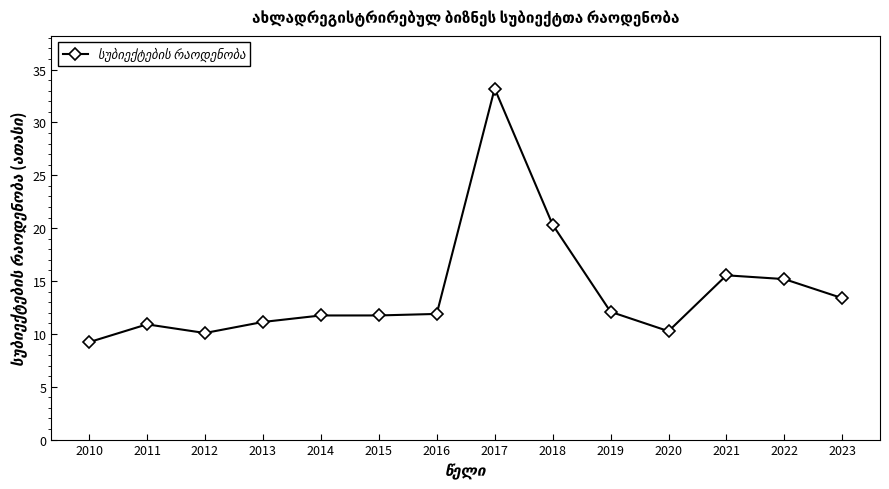

Which category has the highest value across all series?

2017